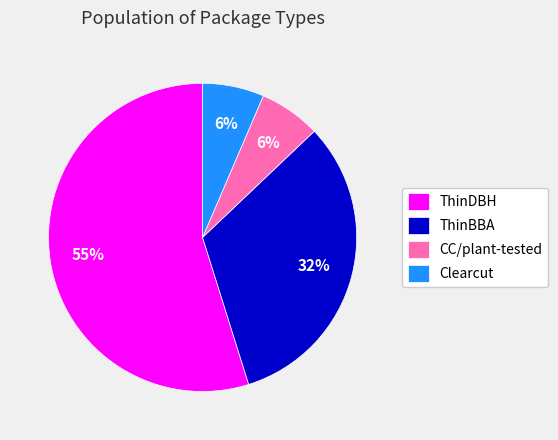

How many segments does this pie chart have?

4